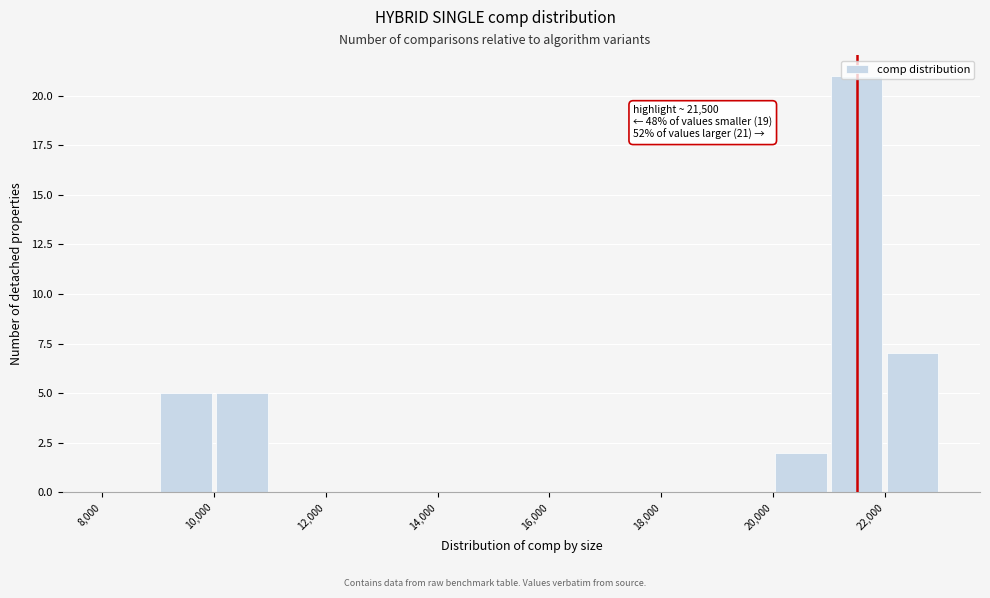

Over which range of the x-axis is the bar tallest?

21000 to 22000